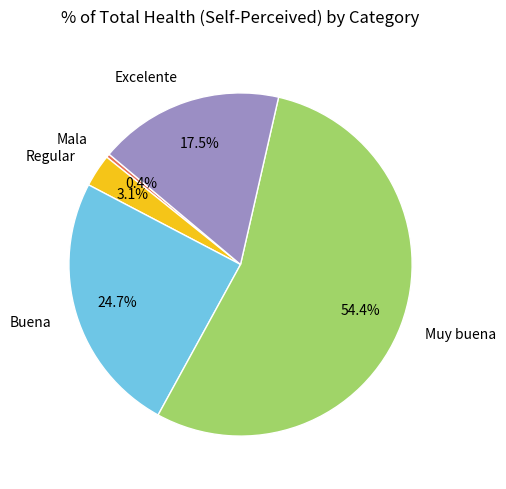

True or false: Muy buena accounts for 54% of the total.

True